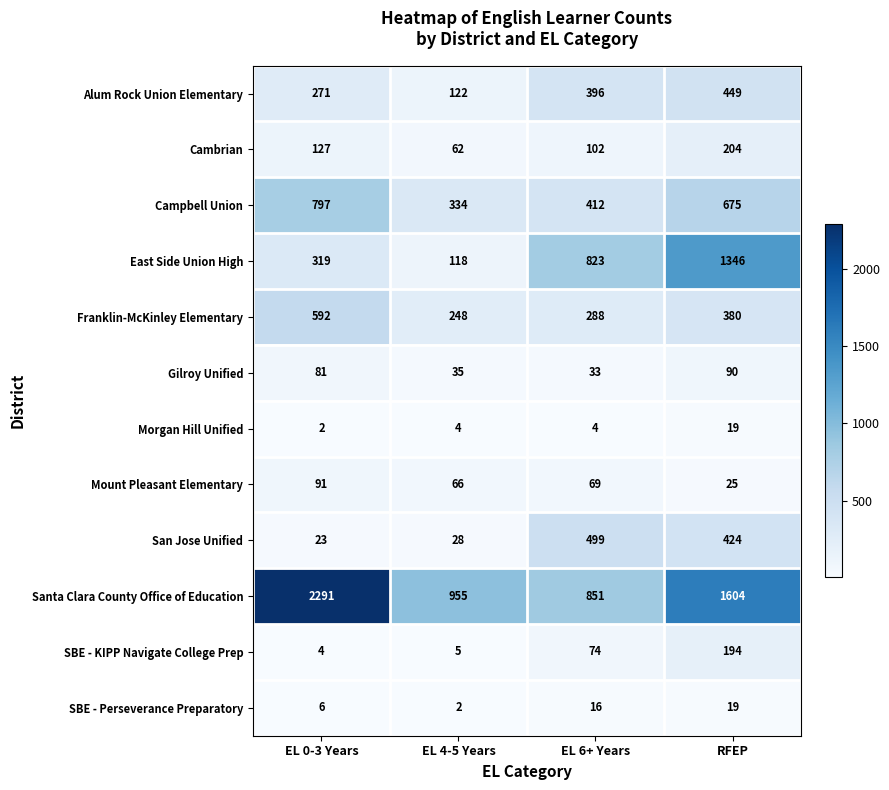

How many distinct data groups are displayed?

12